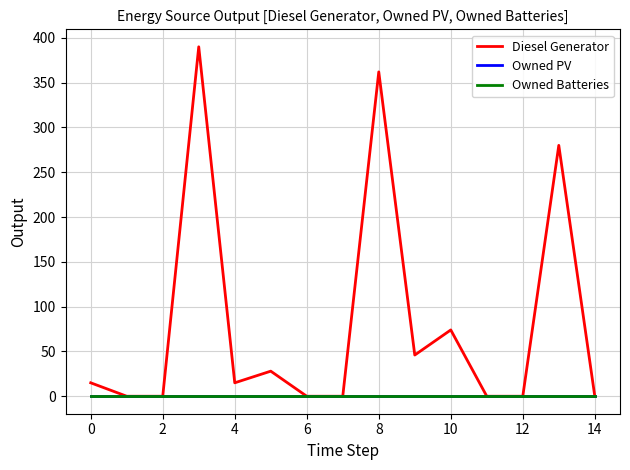

Does the chart display data point markers on the line(s)?

No